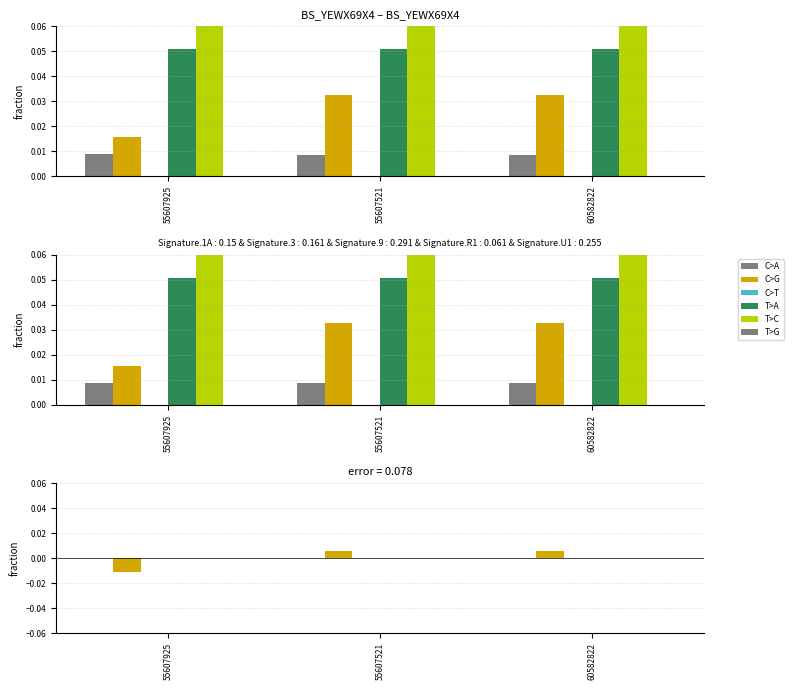

What is the label of the 3rd bar from the left?

60582822